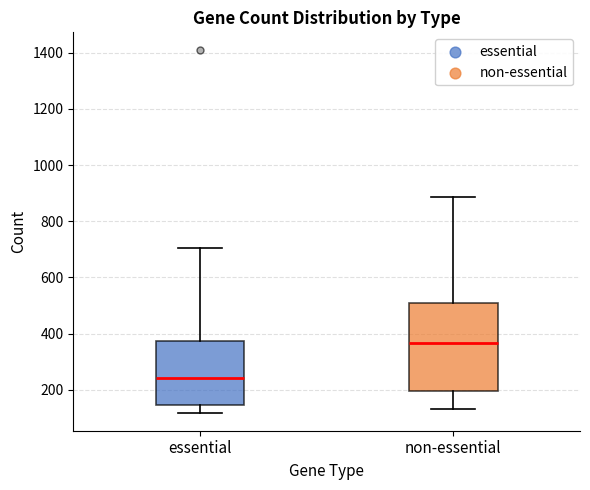

Where is the lower edge of the box for essential on the y-axis? The values are not printed on the chart, so give them approximately, as read against the axis.

140